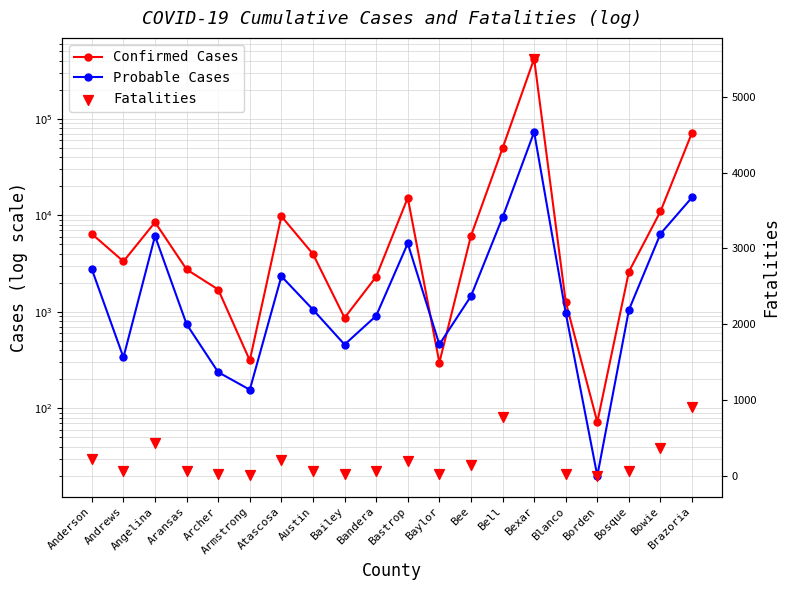

What is the total value across all series at Andrews?

3733